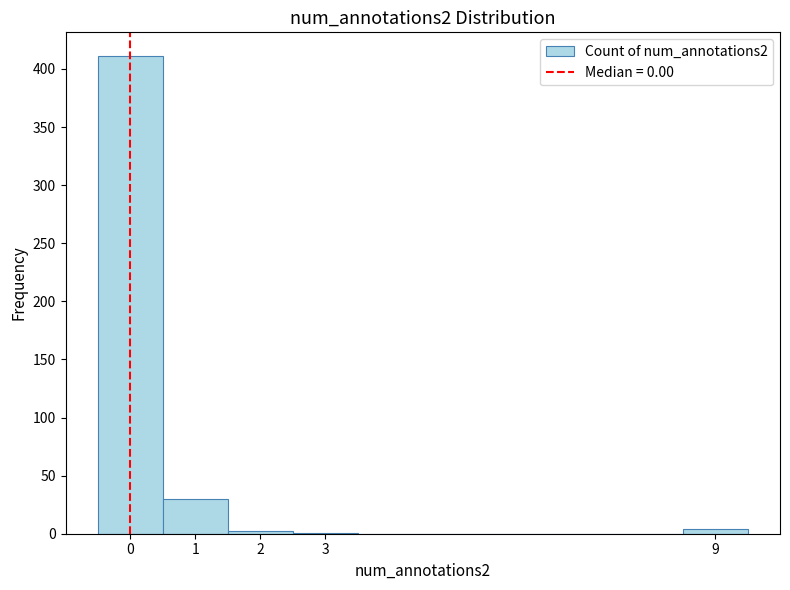

Reading left to right, list every bar in this chart as the range it spans on the x-axis followed by its height. The values are not printed on the chart, so give them approximately, as read against the axis.

-0.5 to 0.5: 410
0.5 to 1.5: 30
1.5 to 2.5: under 5
2.5 to 3.5: under 5
3.5 to 4.5: 0
4.5 to 5.5: 0
5.5 to 6.5: 0
6.5 to 7.5: 0
7.5 to 8.5: 0
8.5 to 9.5: under 5